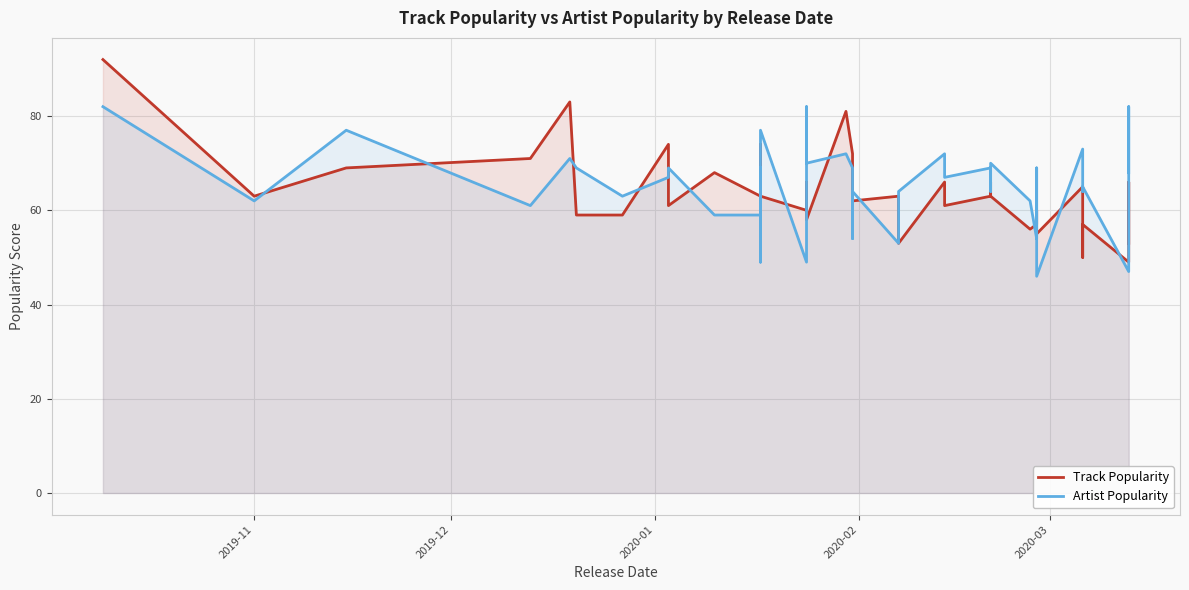

True or false: Track Popularity has a value of 96 at 19.

False